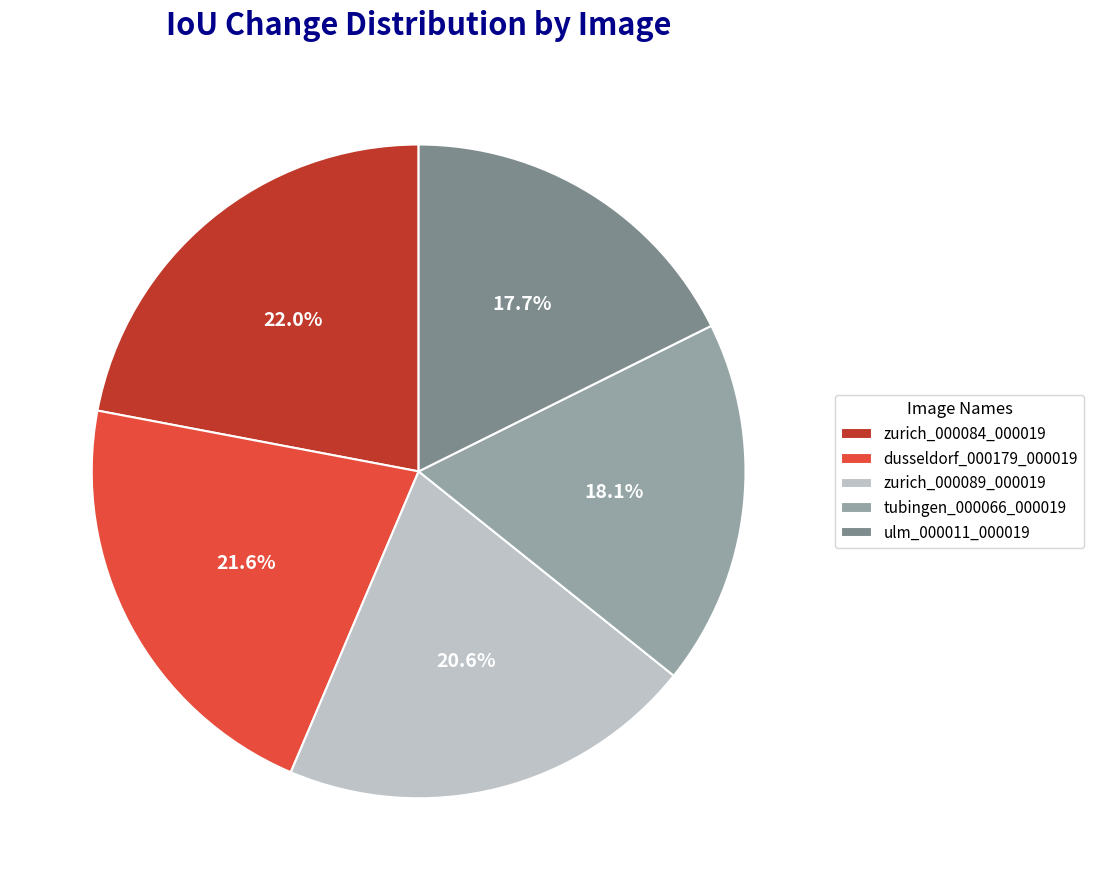

Does any single category account for the majority?

No